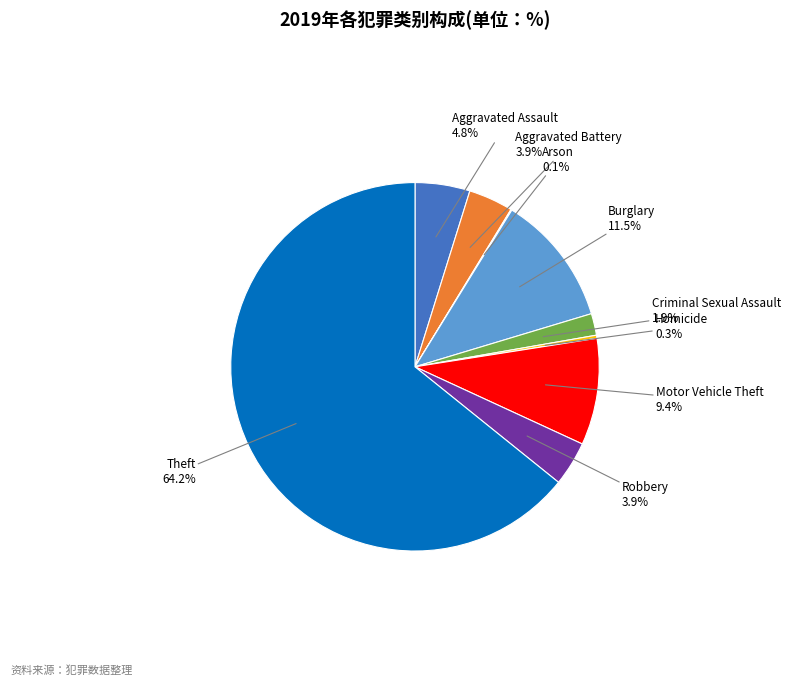

Is Theft the majority of the pie?

Yes